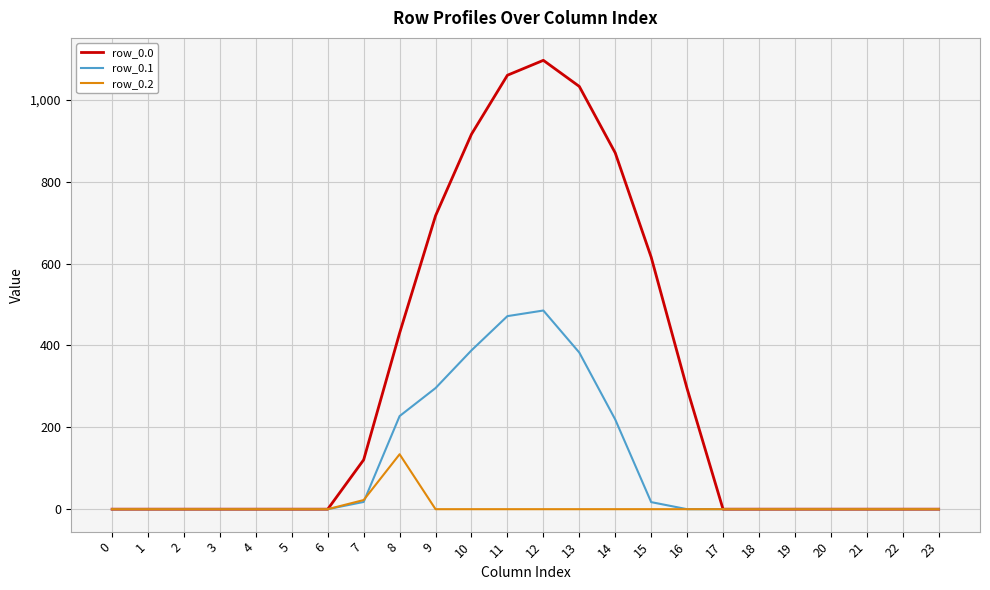

What is the maximum value for row_0.1?

485.4